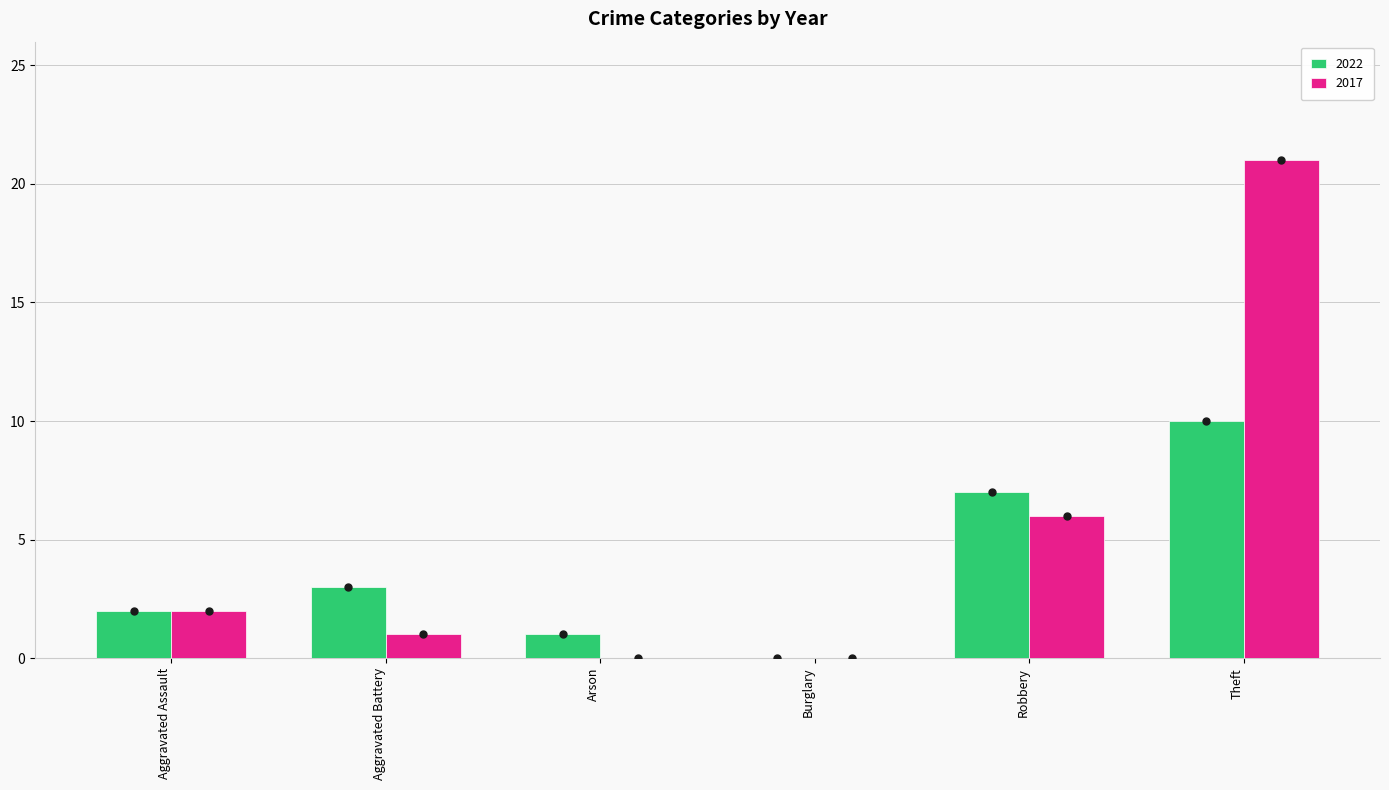

How many groups of bars are there?

6